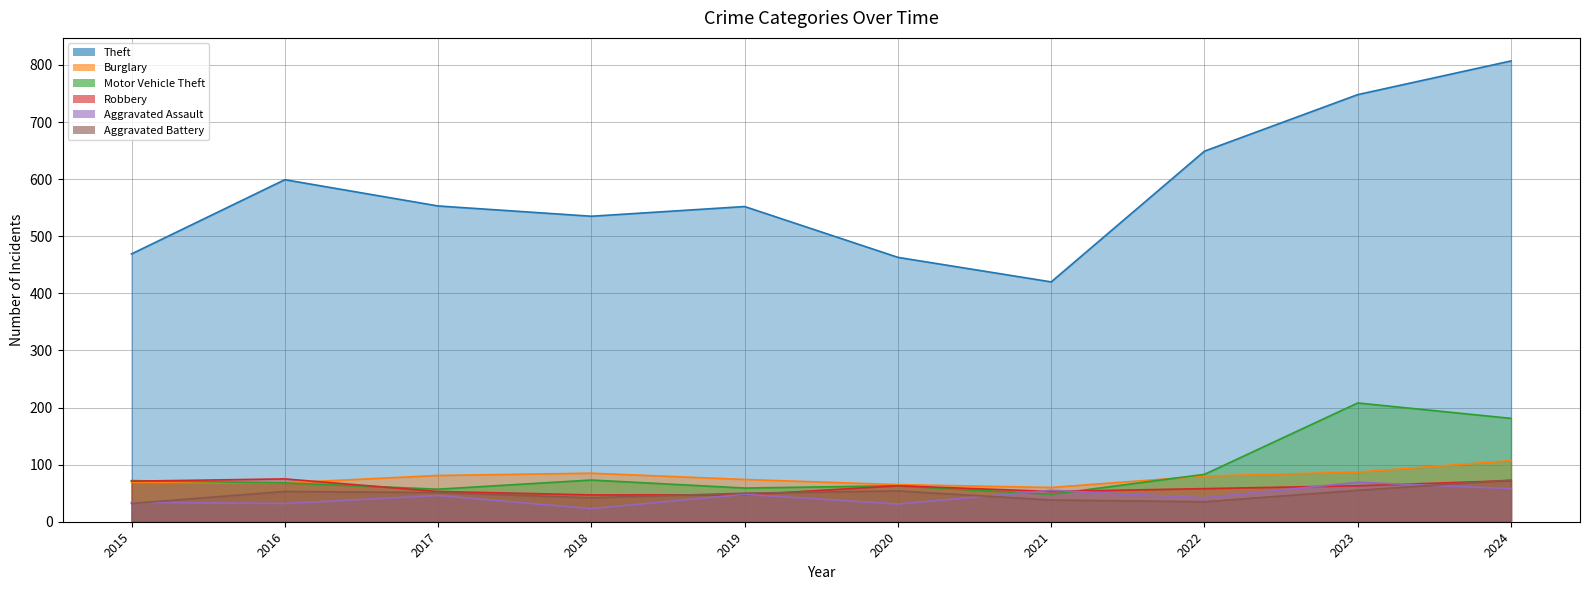

Reading left to right, transcribe all the data shown in this chart.

Theft: 2015=469	2016=599	2017=553	2018=535	2019=552	2020=463	2021=420	2022=649	2023=748	2024=807
Burglary: 2015=69	2016=68	2017=81	2018=85	2019=74	2020=65	2021=60	2022=80	2023=87	2024=107
Motor Vehicle Theft: 2015=72	2016=68	2017=57	2018=73	2019=59	2020=63	2021=48	2022=83	2023=208	2024=181
Robbery: 2015=71	2016=75	2017=53	2018=47	2019=47	2020=63	2021=53	2022=58	2023=63	2024=72
Aggravated Assault: 2015=34	2016=32	2017=46	2018=23	2019=48	2020=31	2021=55	2022=42	2023=69	2024=58
Aggravated Battery: 2015=32	2016=53	2017=51	2018=42	2019=50	2020=54	2021=38	2022=35	2023=55	2024=73